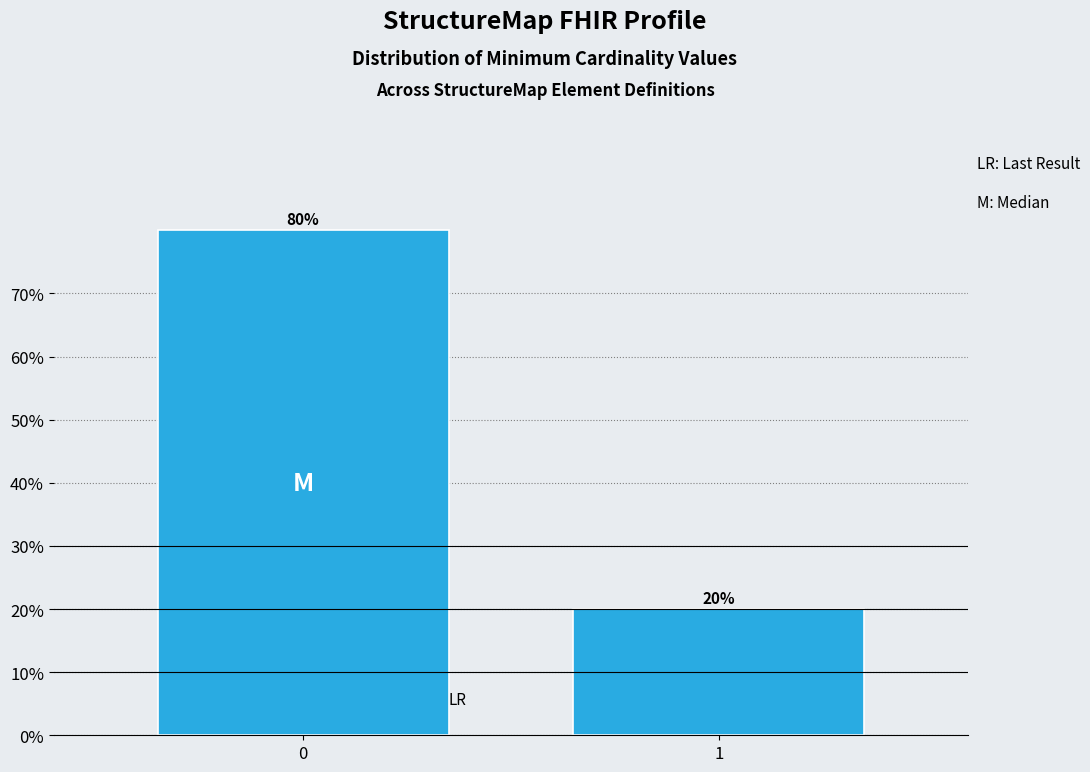

Reading left to right, transcribe all the data shown in this chart.

0=80	1=20